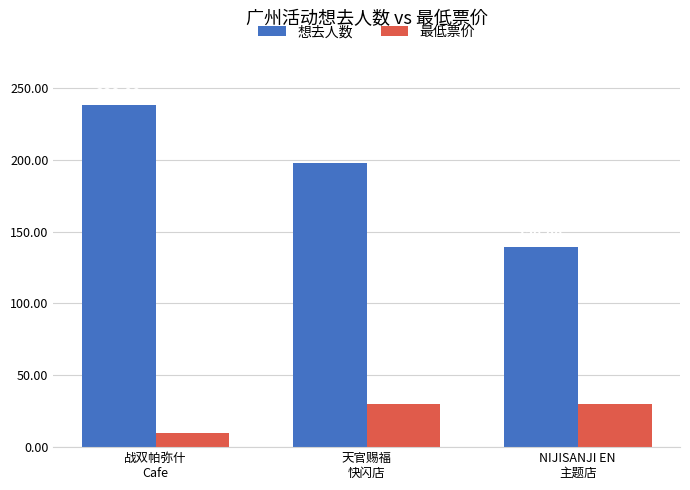

At how many categories does at least one series exceed 160?

2